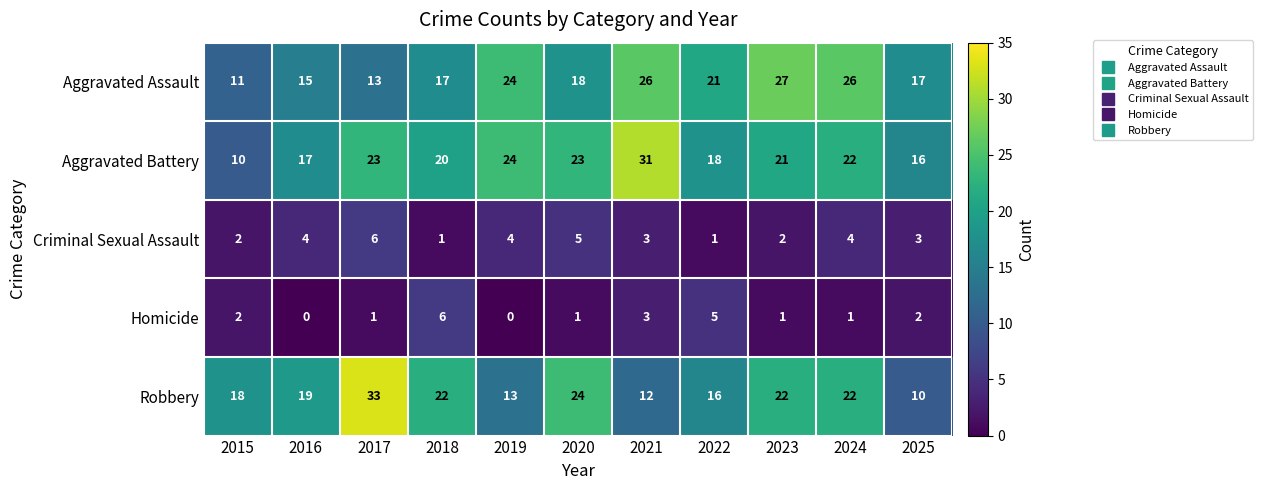

Count the number of data series in this chart.

5